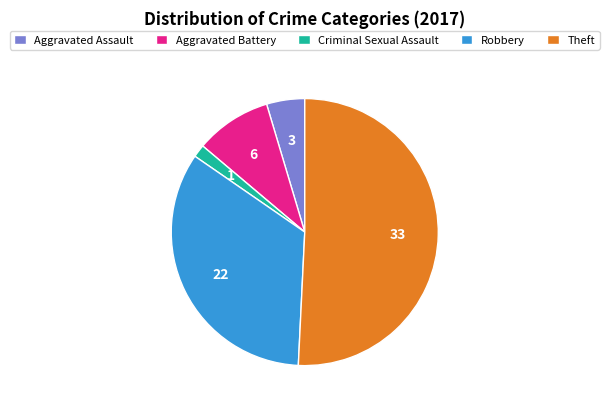

Which slice is the largest?

Theft